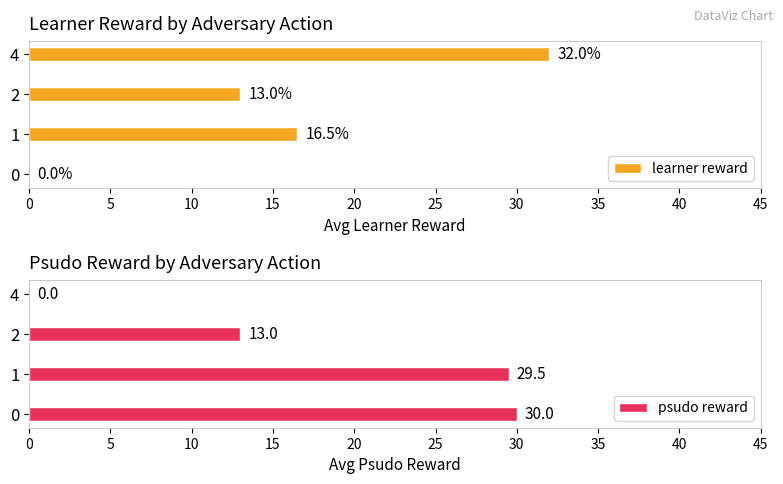

What value does the learner reward series have at 2?

13.0